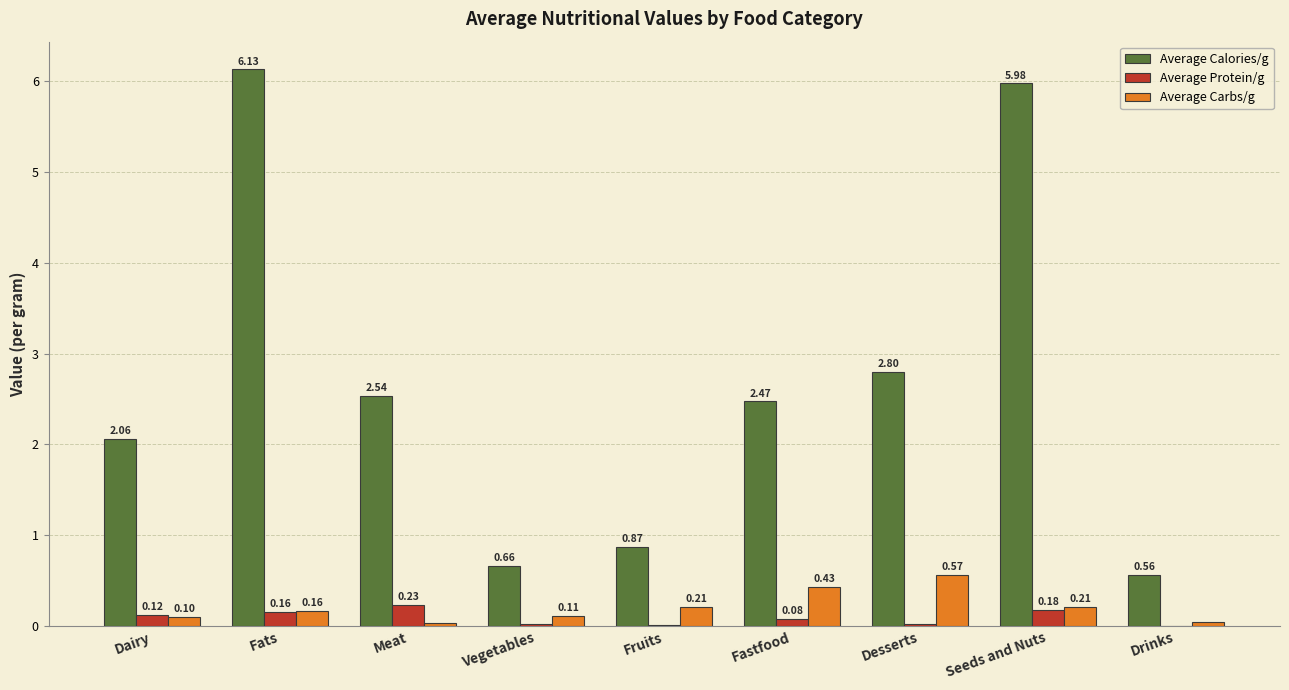

The Average Protein/g series shows 0.0 at Vegetables. True or false?

True